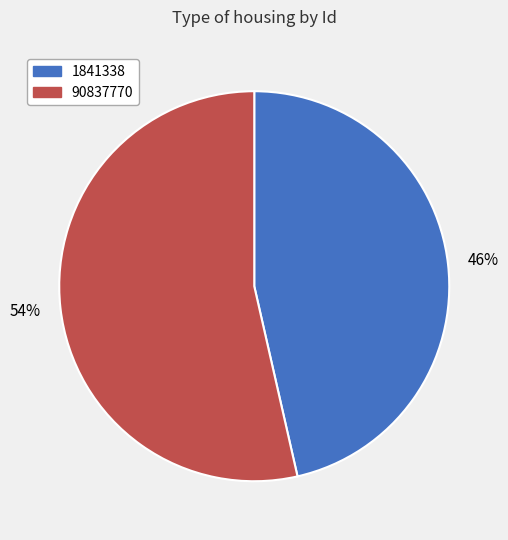

Which slice represents more than half of the pie?

90837770